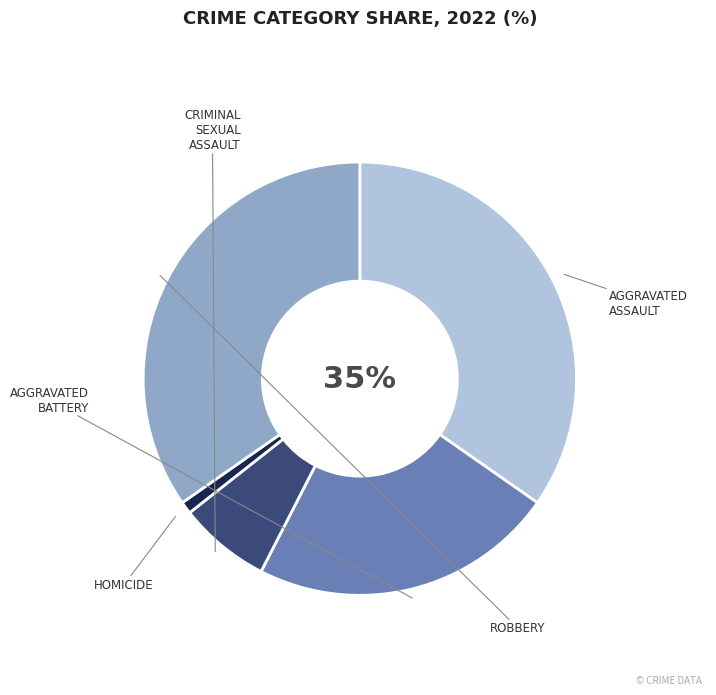

Does any single category account for the majority?

No